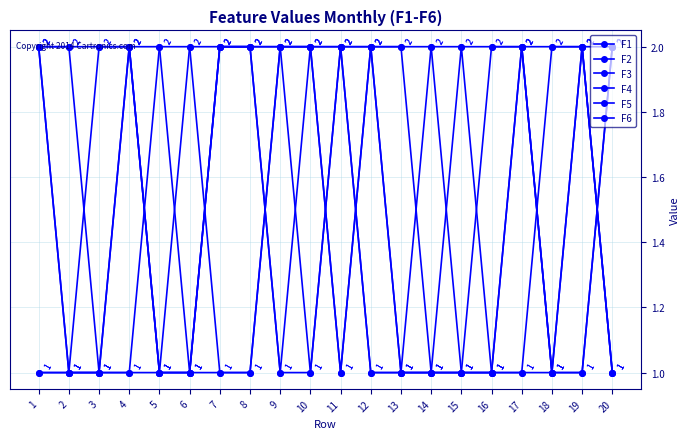

True or false: F1 has more than 1 points higher than both neighbors.

False